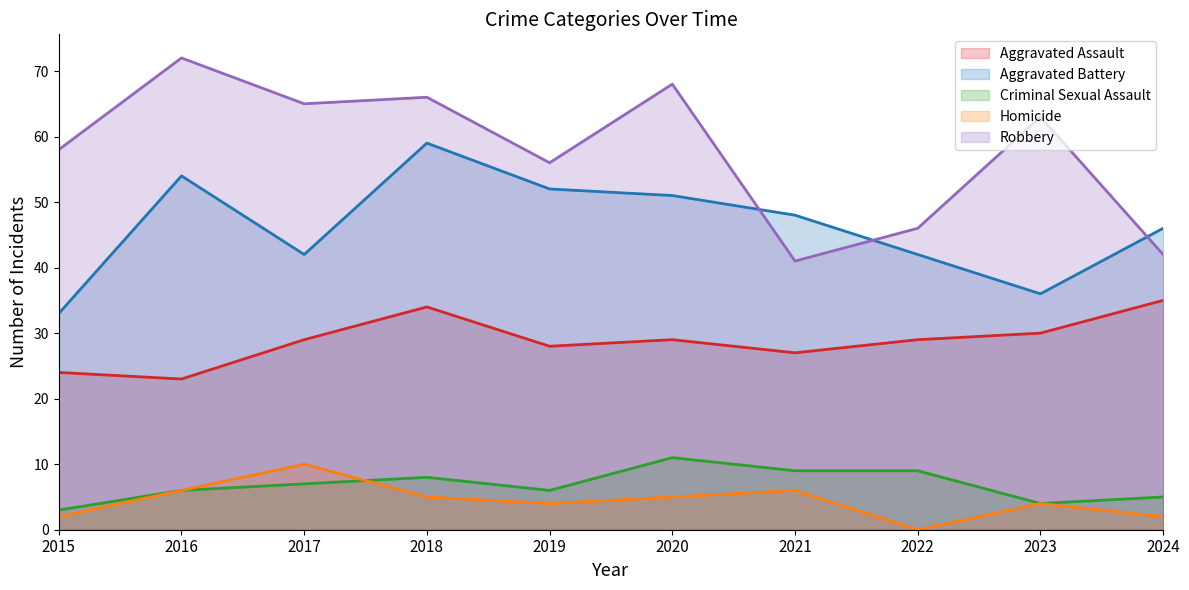

What are all the series names shown in the legend?

Aggravated Assault, Aggravated Battery, Criminal Sexual Assault, Homicide, Robbery